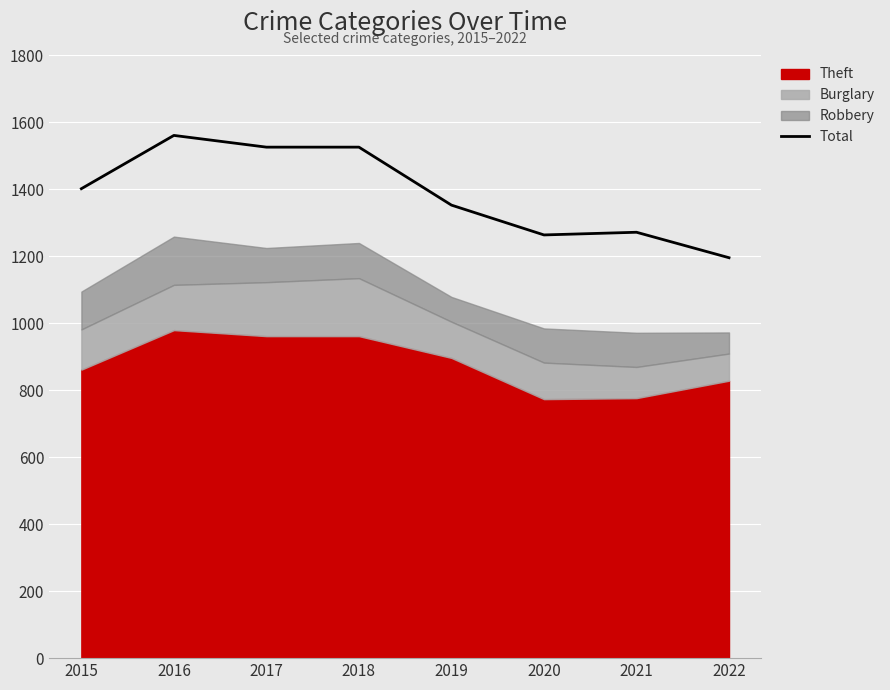

Is it true that Total equals 1401 at 2015?

True